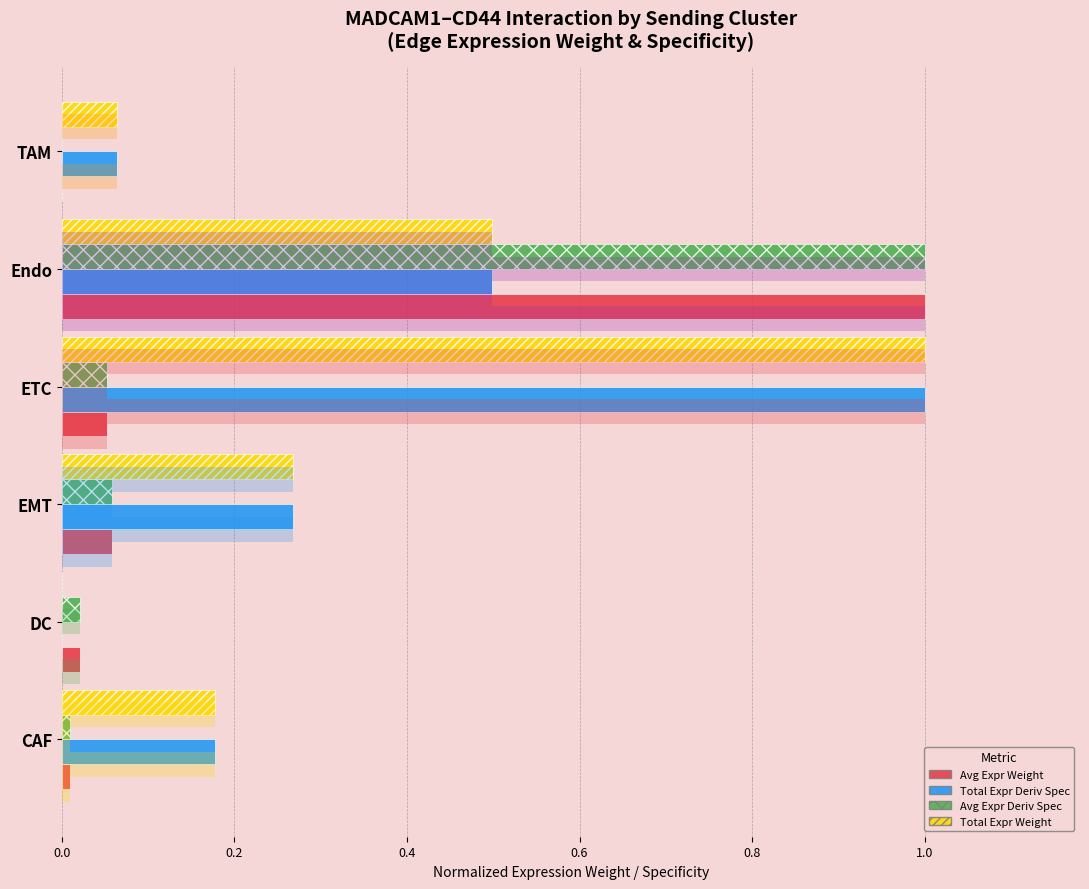

How many distinct data groups are displayed?

4